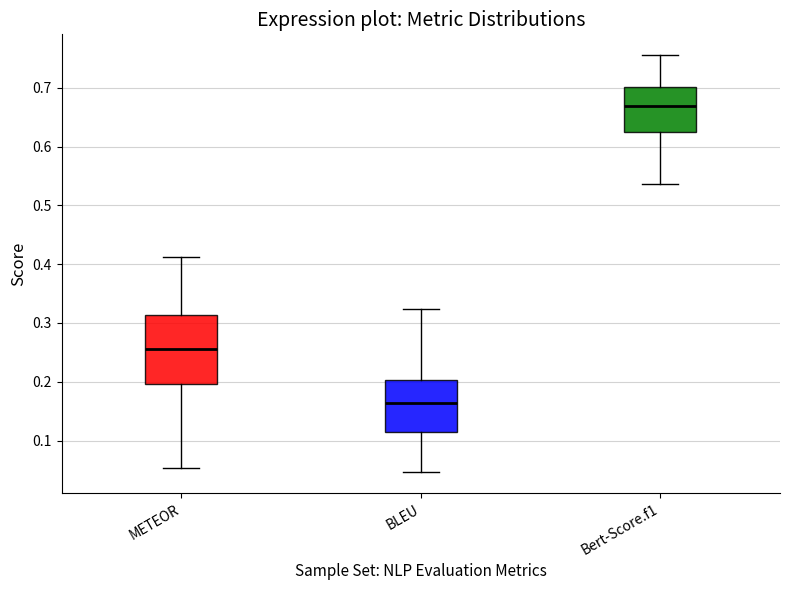

Comparing the boxes themselves (not the whiskers), which one is the tallest?

METEOR